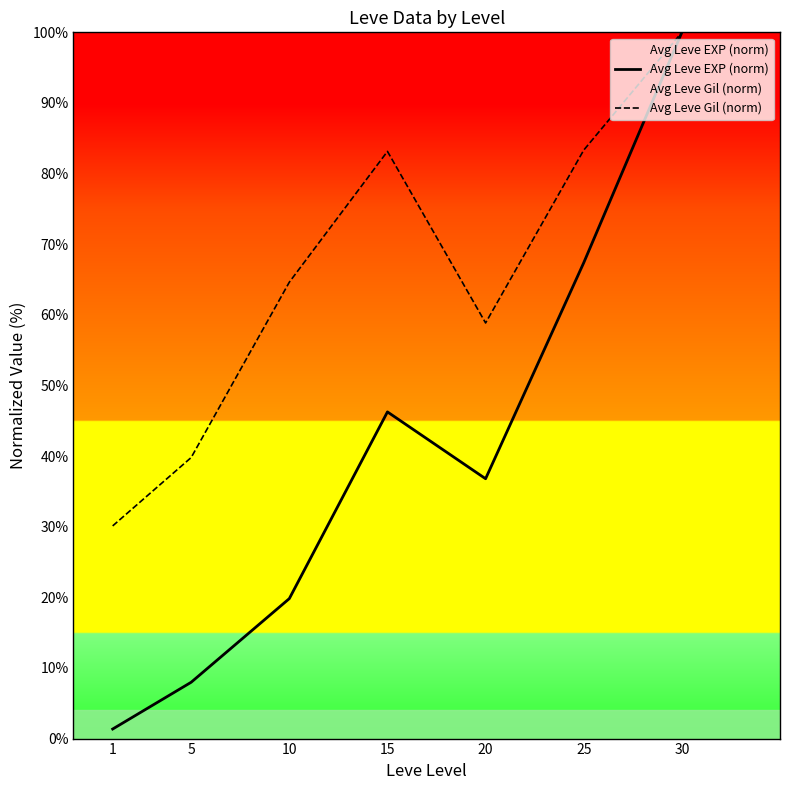

Which series has the largest total across all categories?

Avg Leve Gil (norm)